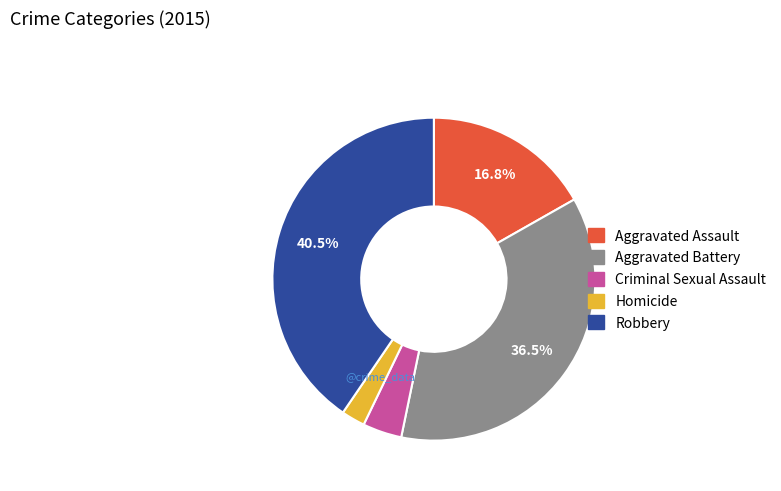

To the nearest percent, what is the average slice percentage?

20%